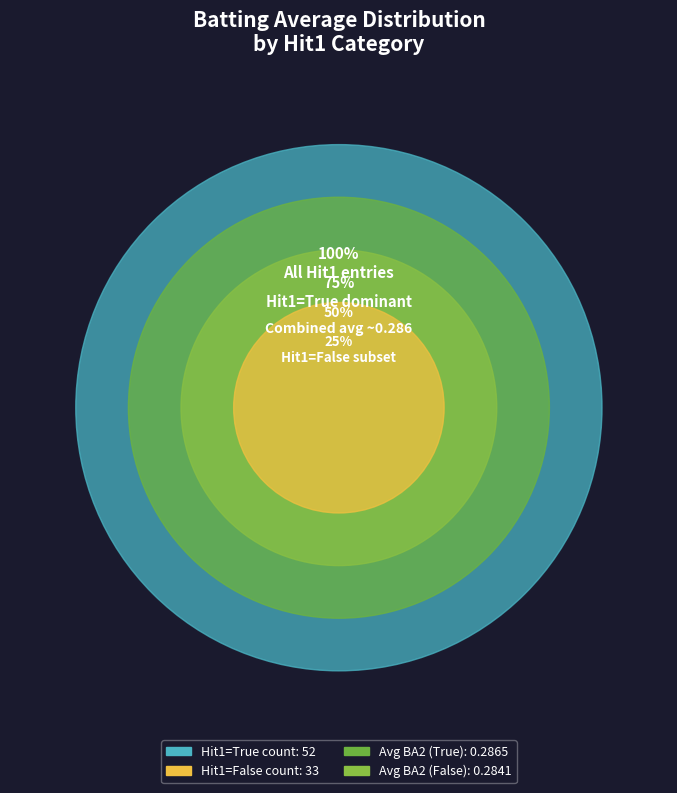

Is it true that False is 41% of the pie?

False